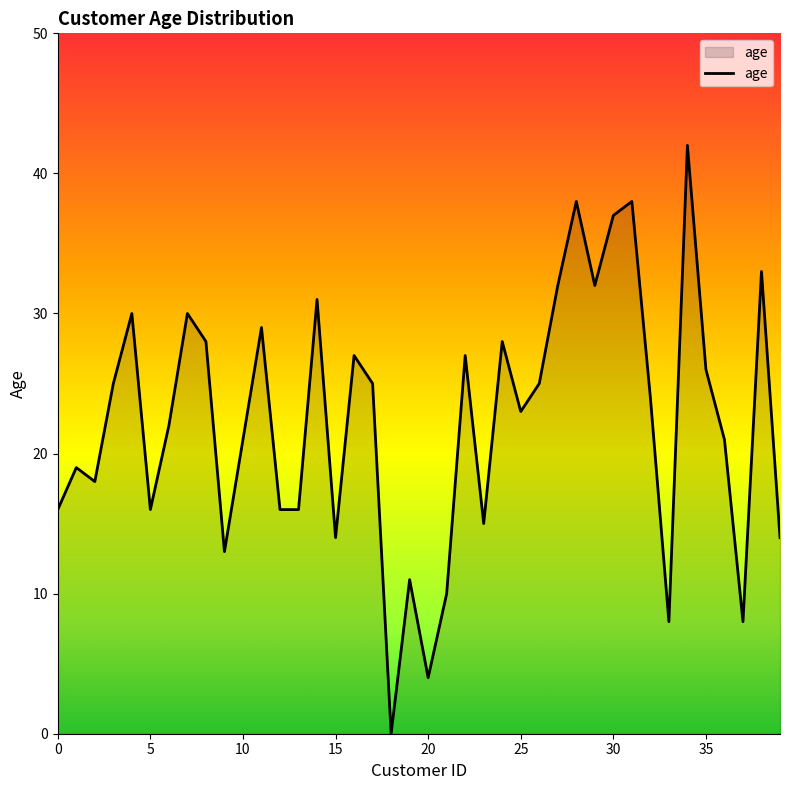

What is the greatest value displayed?

42